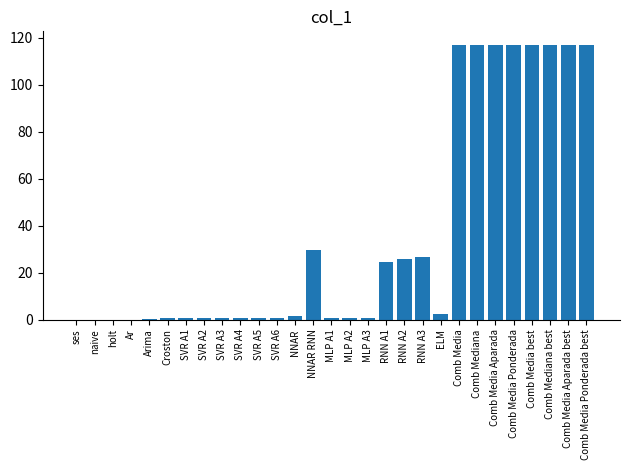

What is the greatest value displayed?

116.9